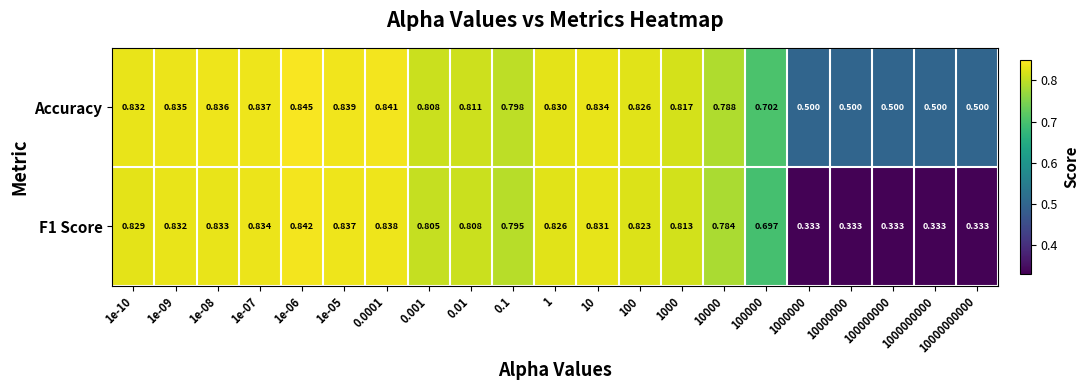

Is the value of F1 Score at 10000000 greater than the value of Accuracy at 1?

No